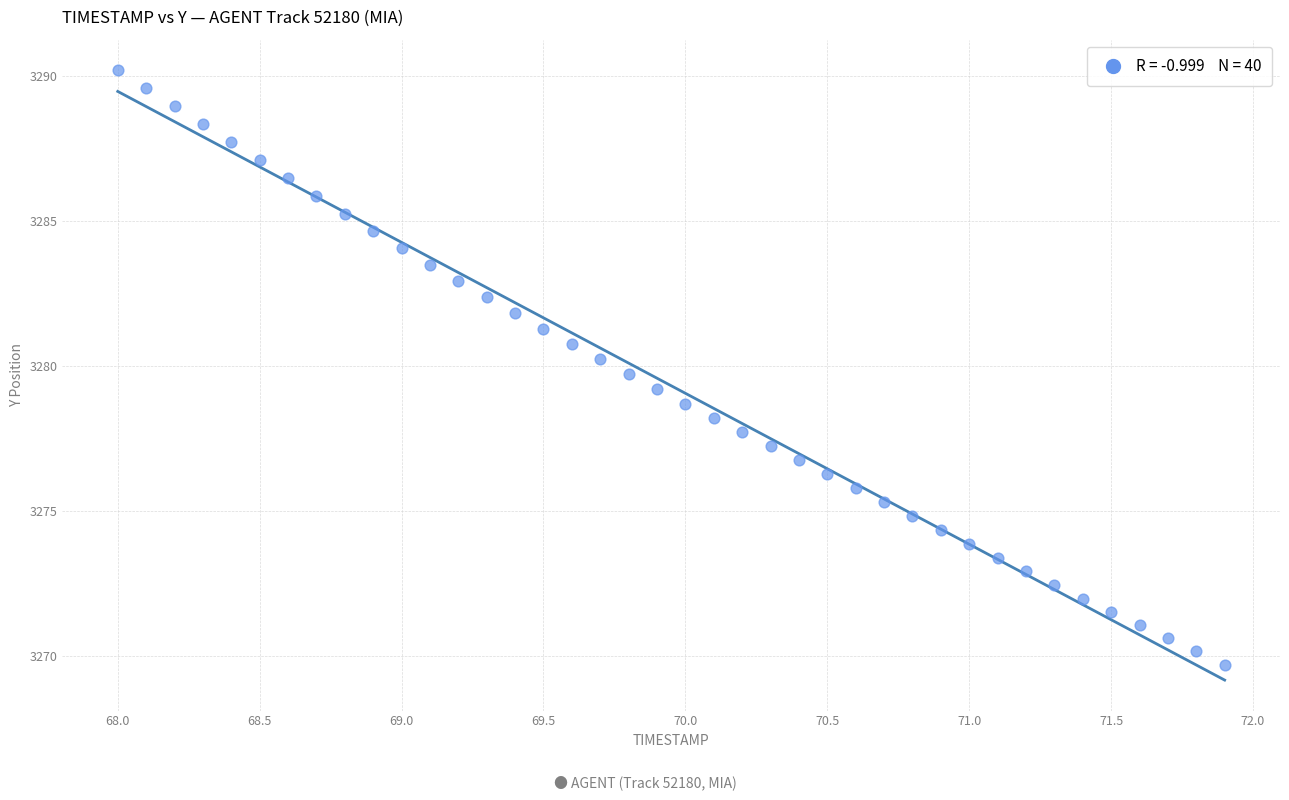

What is the range of X values (max minus min)?

3.9